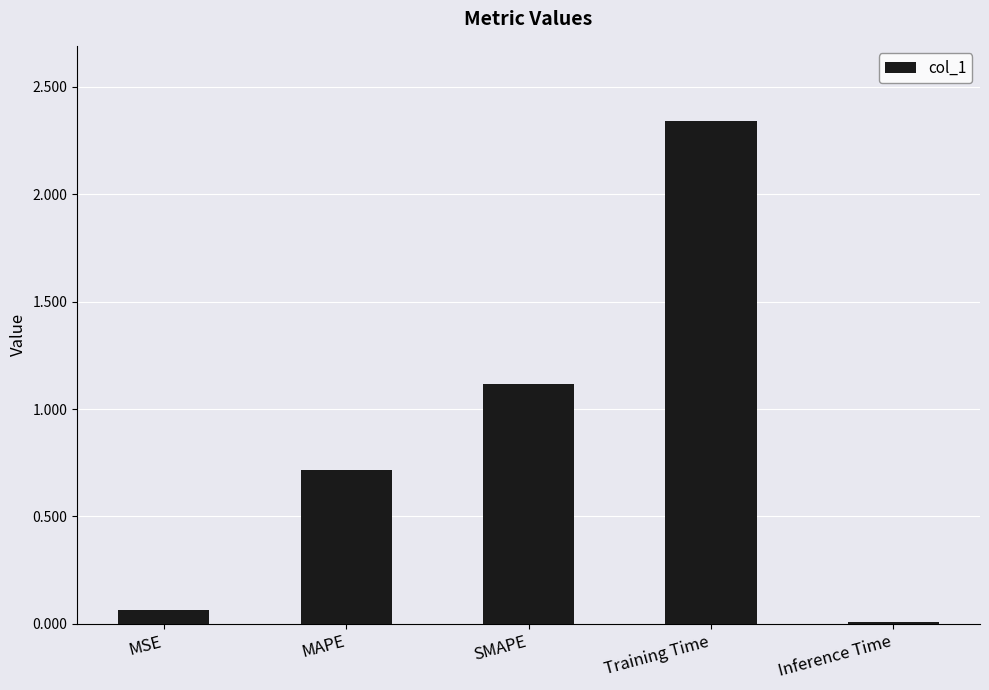

The value at MAPE is 1.3. True or false?

False